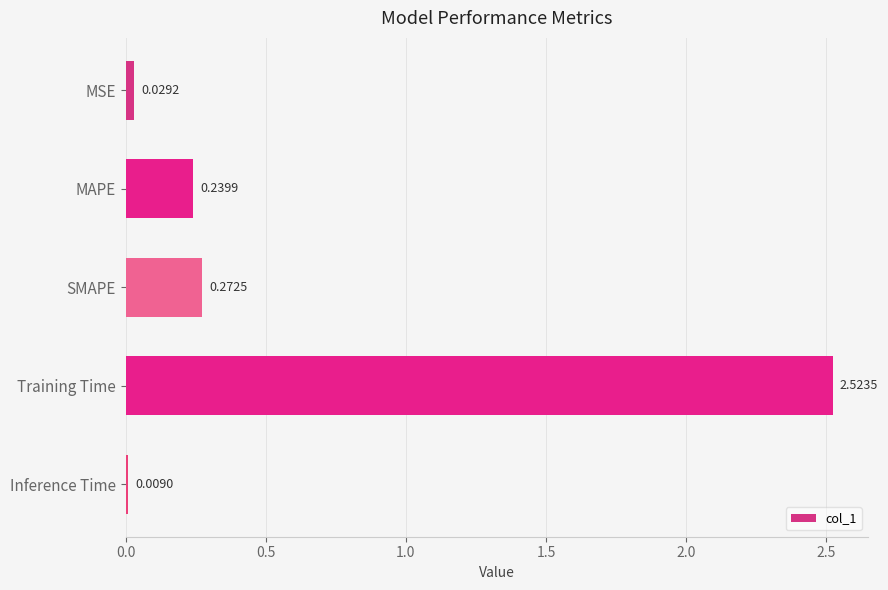

At which label is the value closest to 1?

SMAPE